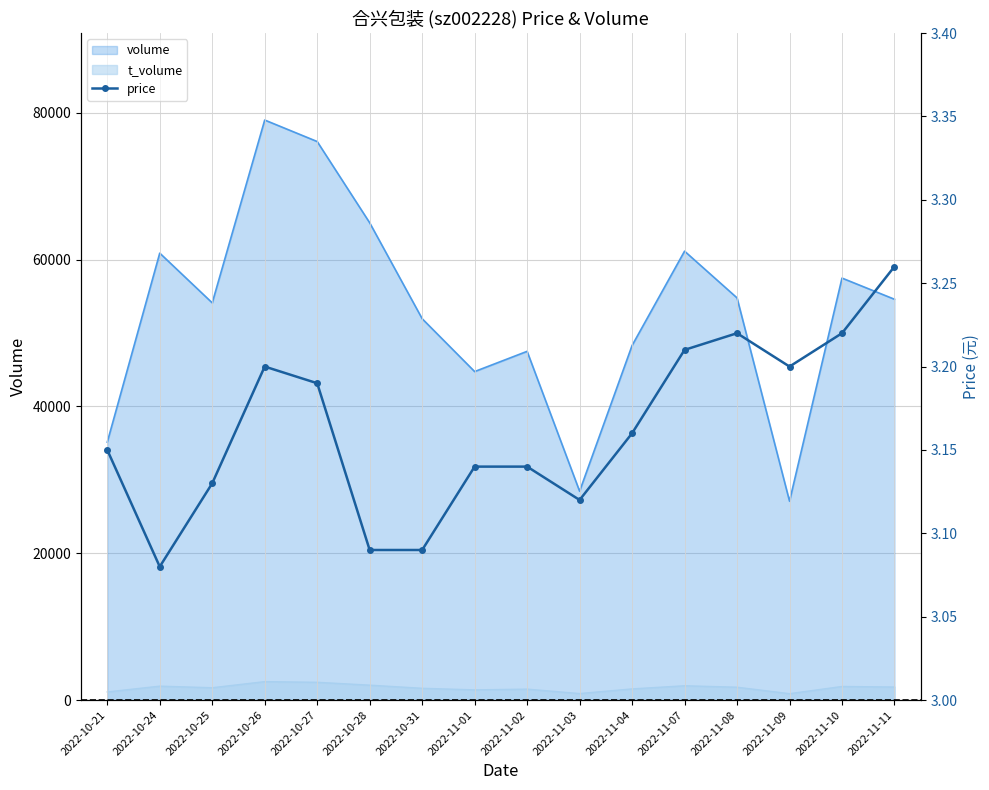

Rank the categories by value from highest to lowest.

2022-11-11, 2022-11-08, 2022-11-10, 2022-11-07, 2022-10-26, 2022-11-09, 2022-10-27, 2022-11-04, 2022-10-21, 2022-11-01, 2022-11-02, 2022-10-25, 2022-11-03, 2022-10-28, 2022-10-31, 2022-10-24